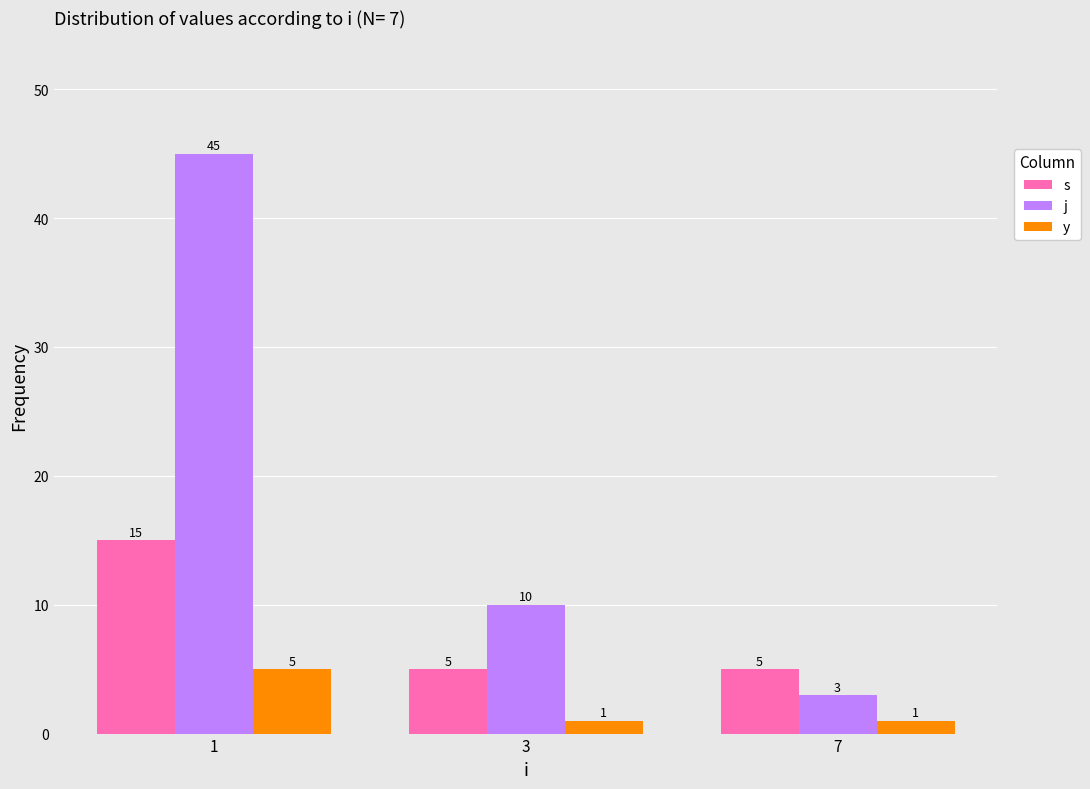

What is the minimum value for y?

1